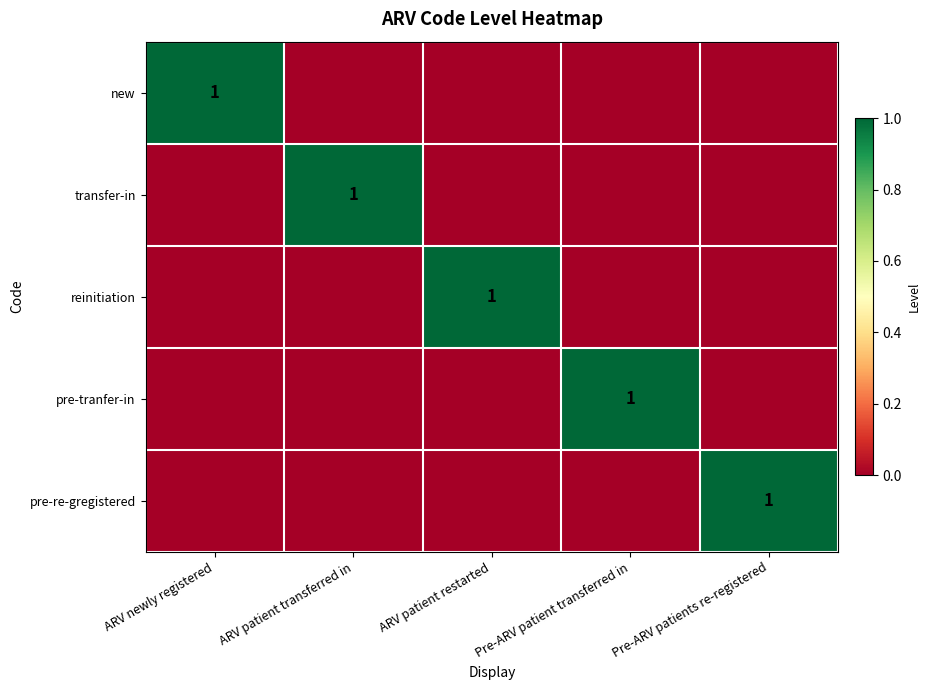

True or false: new has a value of 2 at ARV newly registered.

False